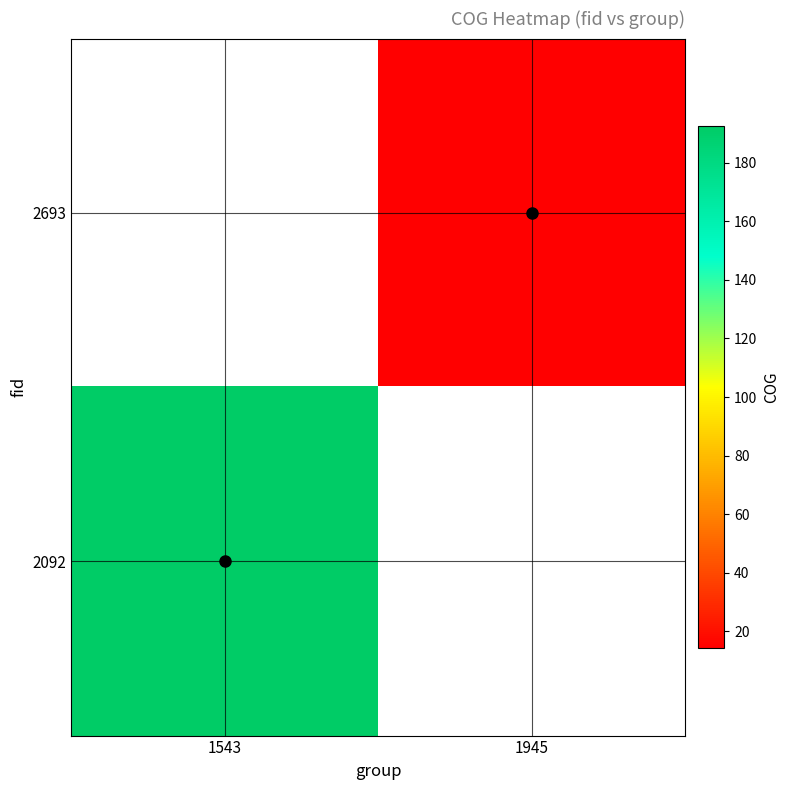

What is the smallest value displayed?

14.2